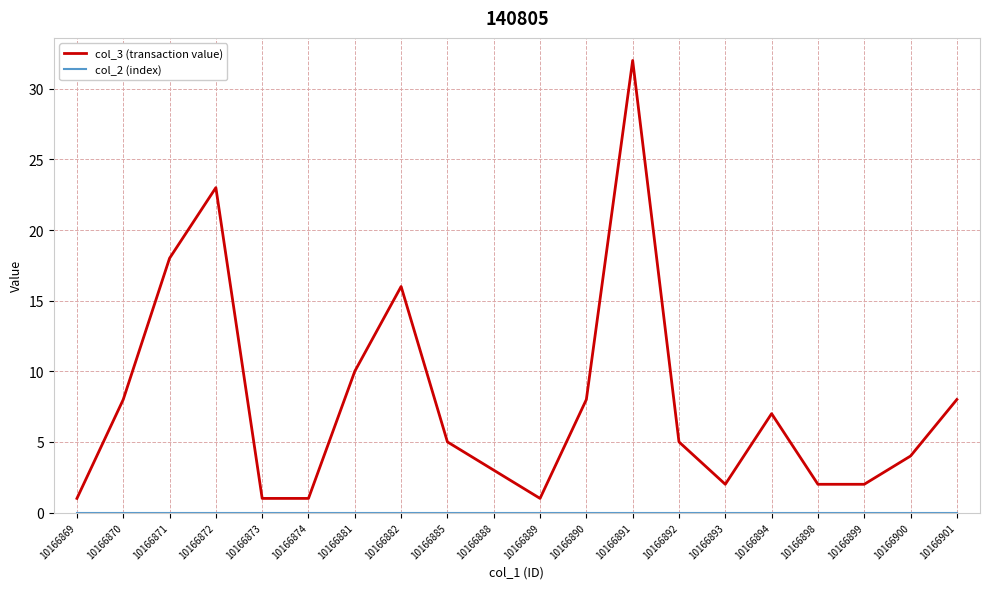

At which category does the chart reach its peak across all series?

10166891